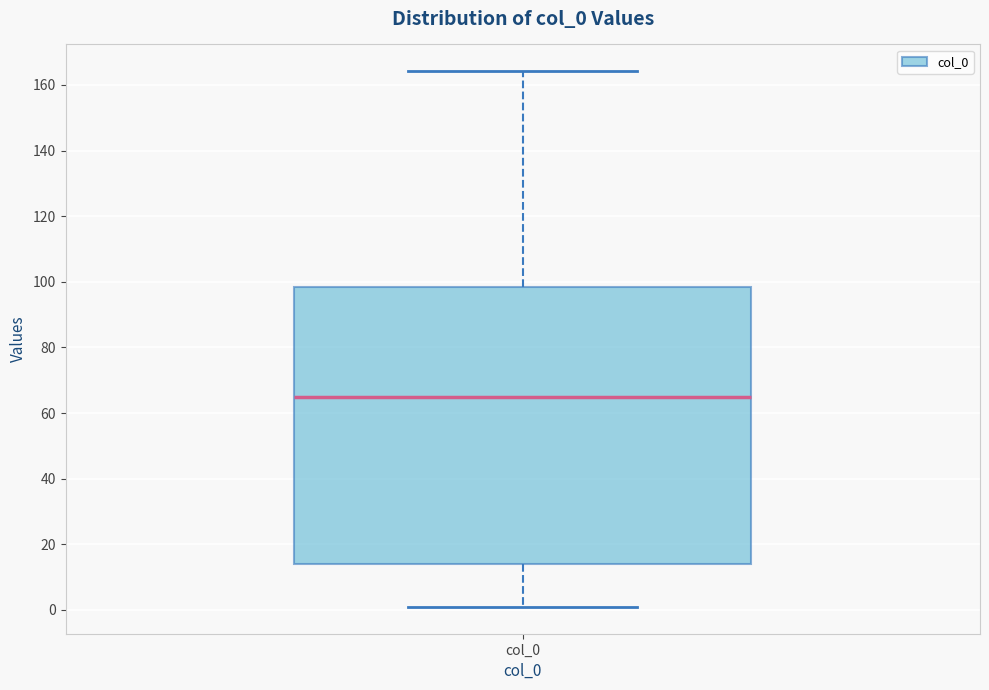

Where does the median line of the box for col_0 sit on the y-axis? The values are not printed on the chart, so give them approximately, as read against the axis.

64